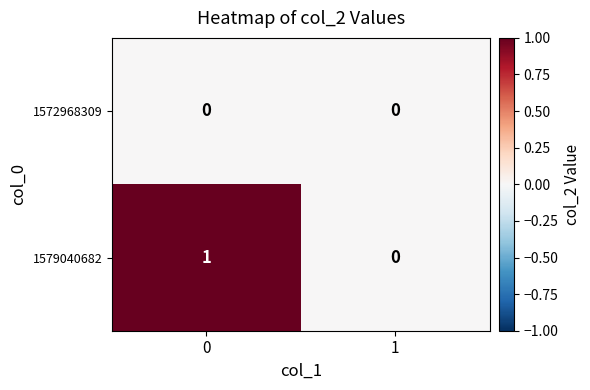

Which series has the largest range (max minus min)?

1579040682